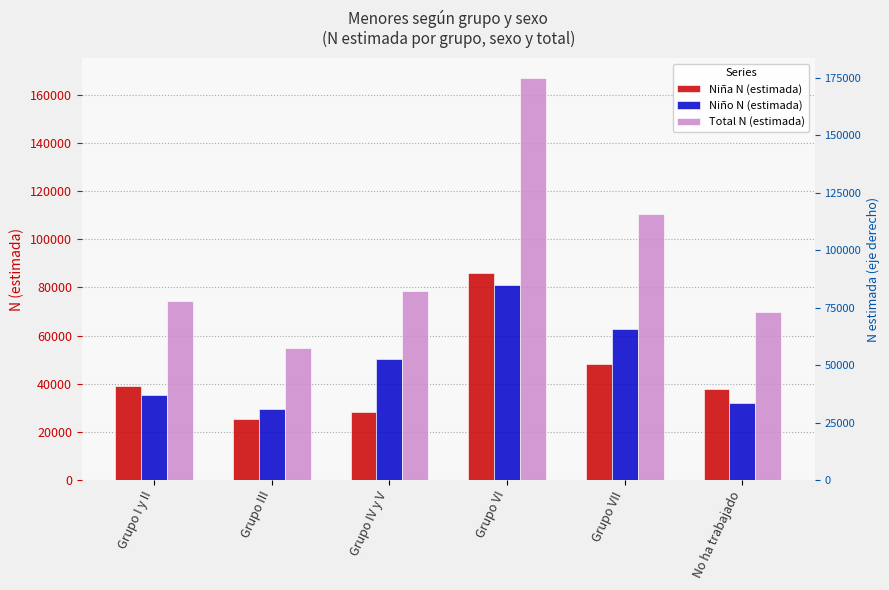

Read the Niña N (estimada) value at Grupo VI, to the nearest 10.

85850